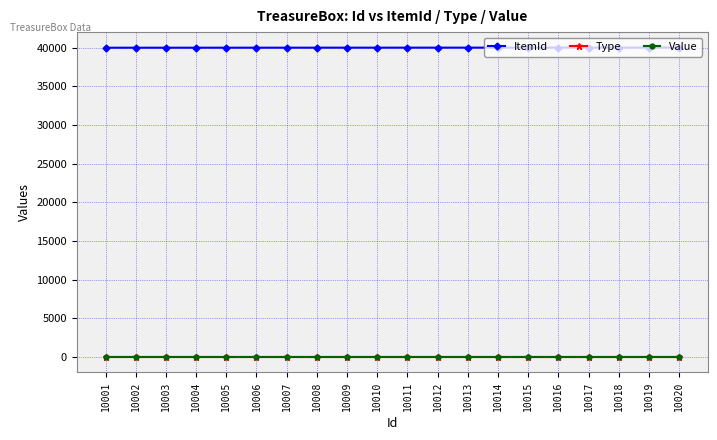

True or false: ItemId has more than 1 points higher than both neighbors.

False